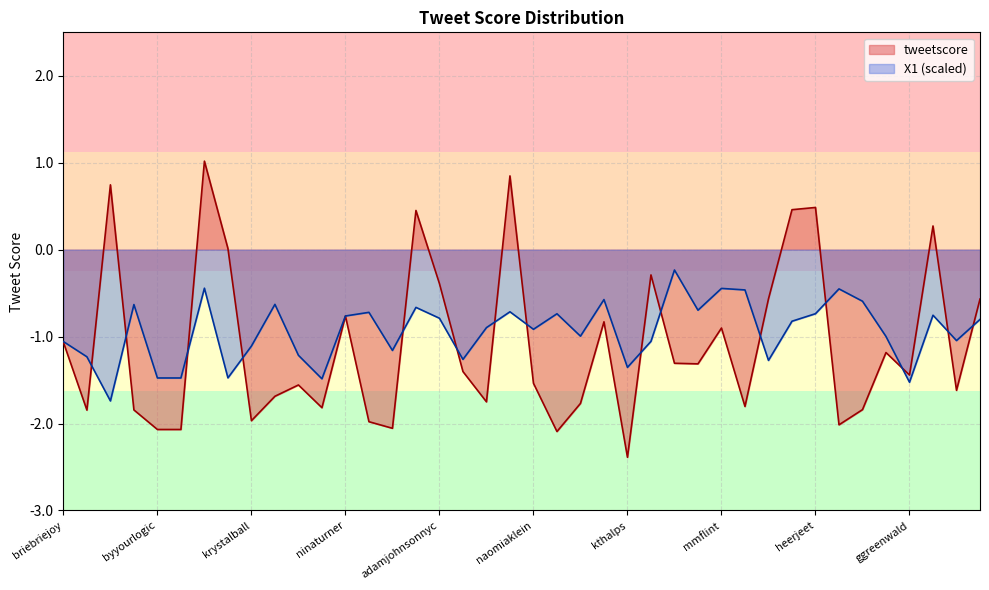

What is the sum of all values?

-43.4